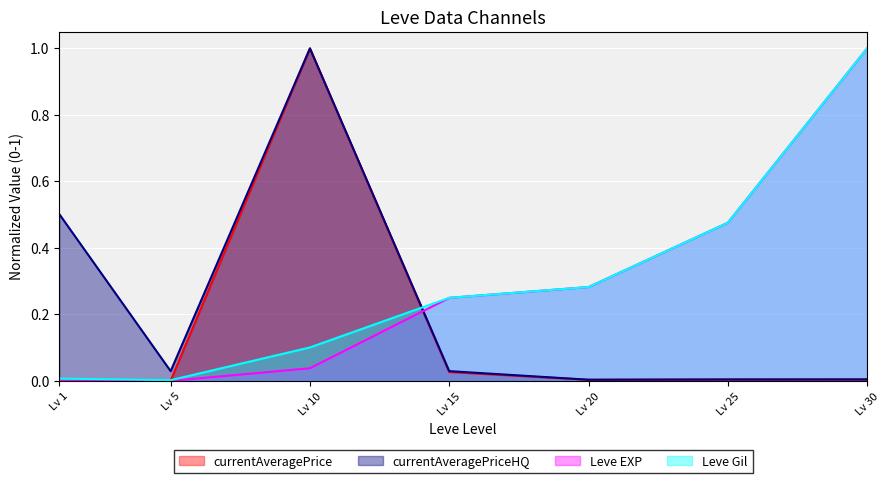

Between Lv 5 and Lv 10, which series saw the biggest shift?

currentAveragePrice